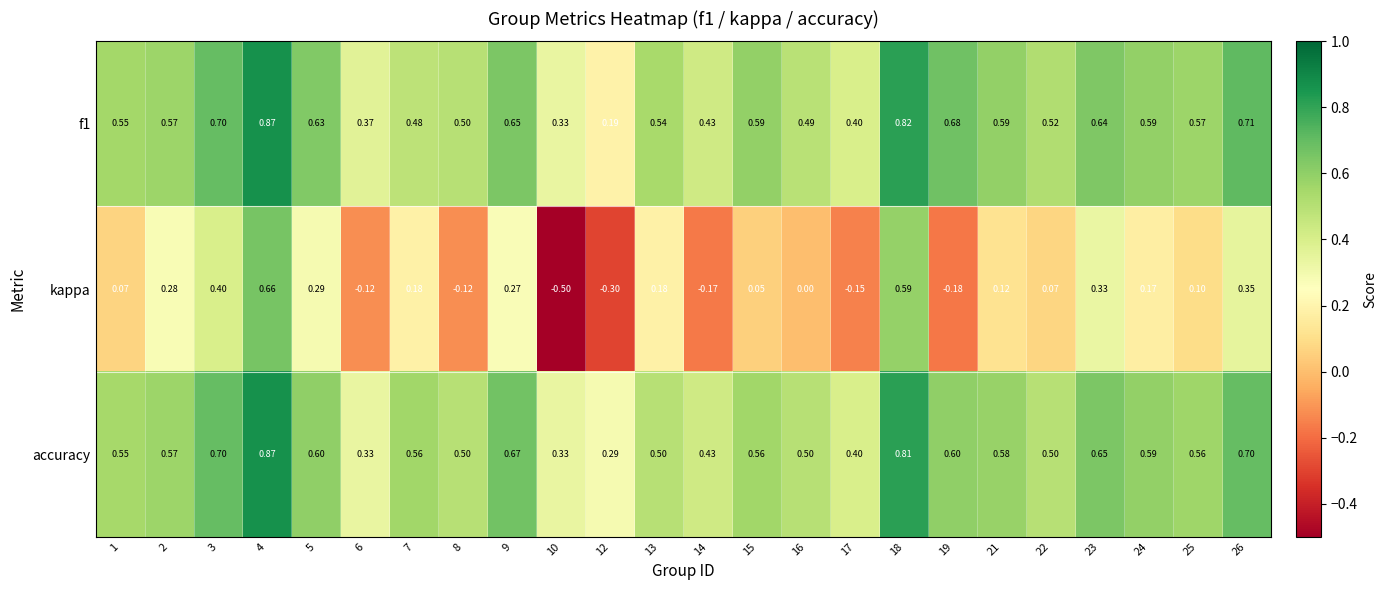

Which series has the largest total across all categories?

f1